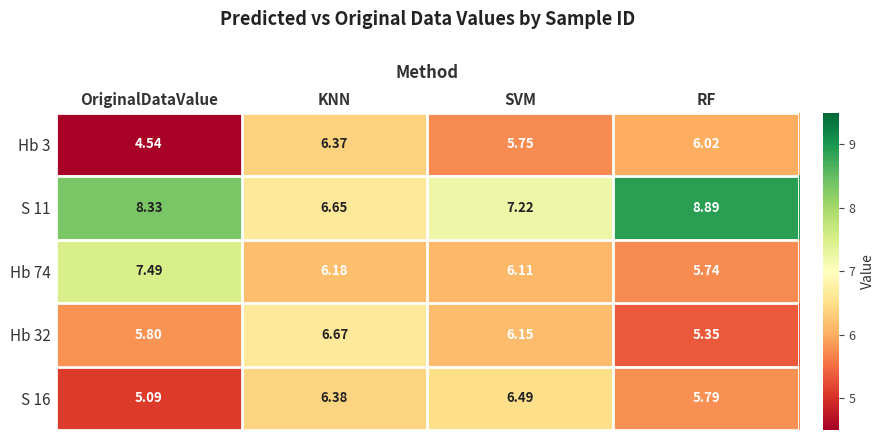

At which label does S 16 first exceed 6?

KNN